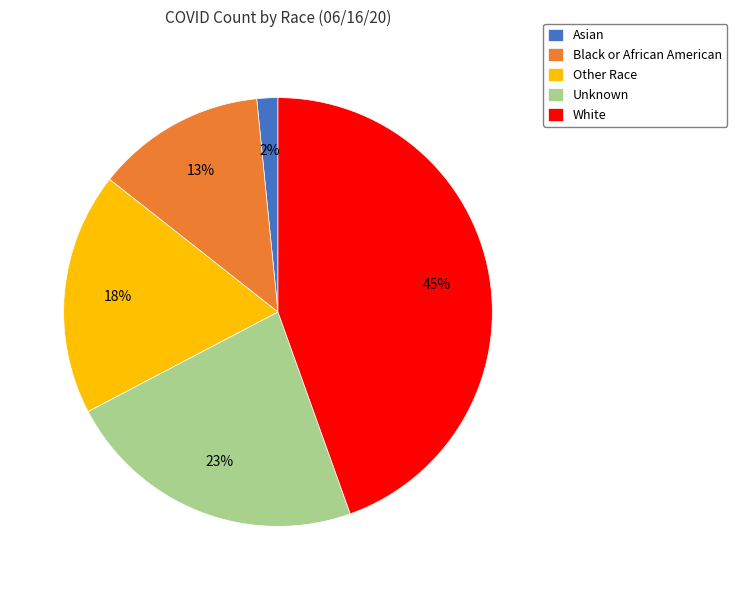

Which has a higher value, Unknown or Black or African American?

Unknown